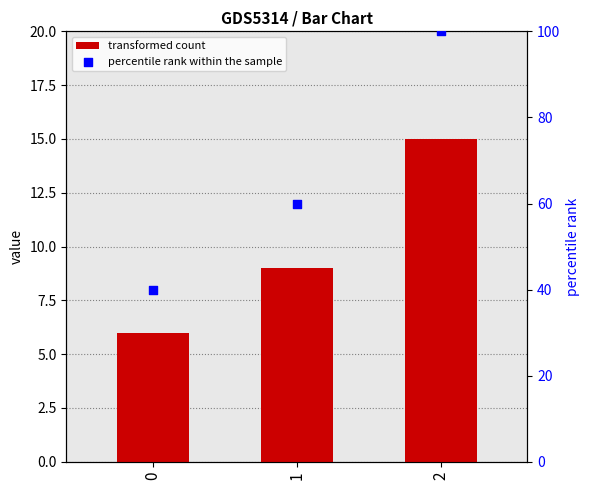

Is the value of percentile rank within the sample at 2 greater than the value of transformed count at 1?

Yes